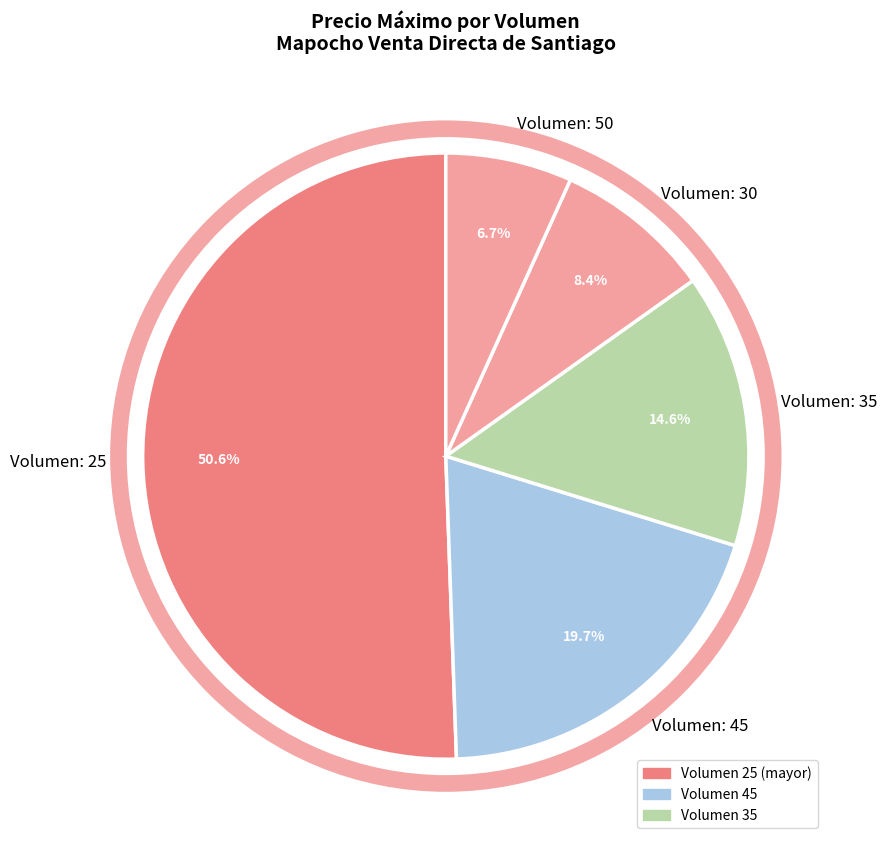

Does any single category account for the majority?

Yes